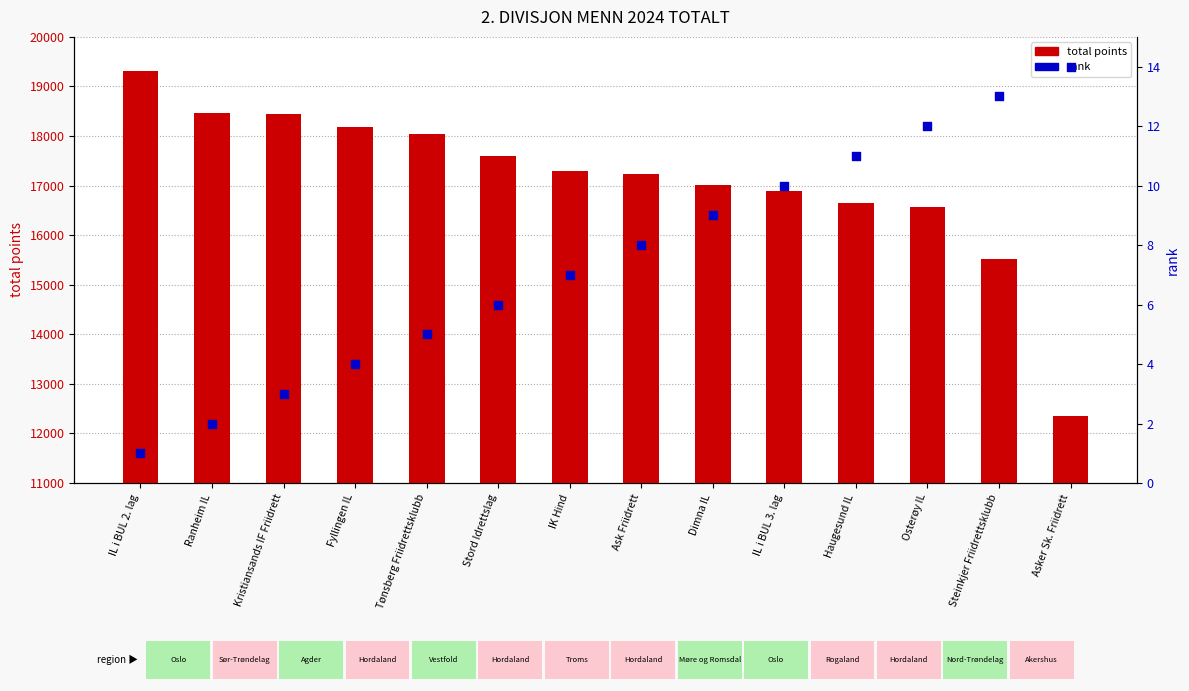

What is the total value across all series at Kristiansands IF Friidrett?

18446